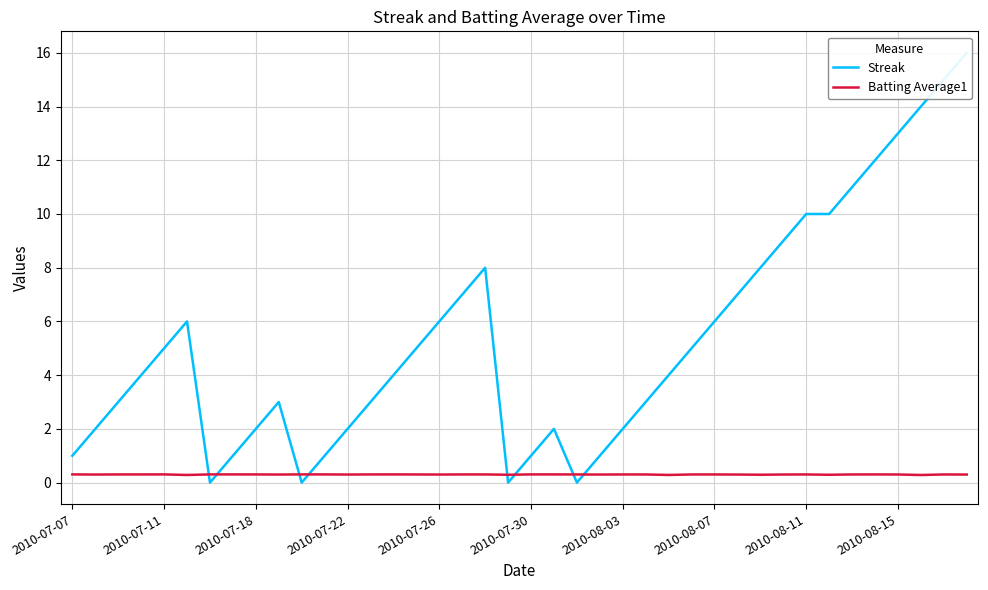

At how many categories does at least one series exceed 3?

22